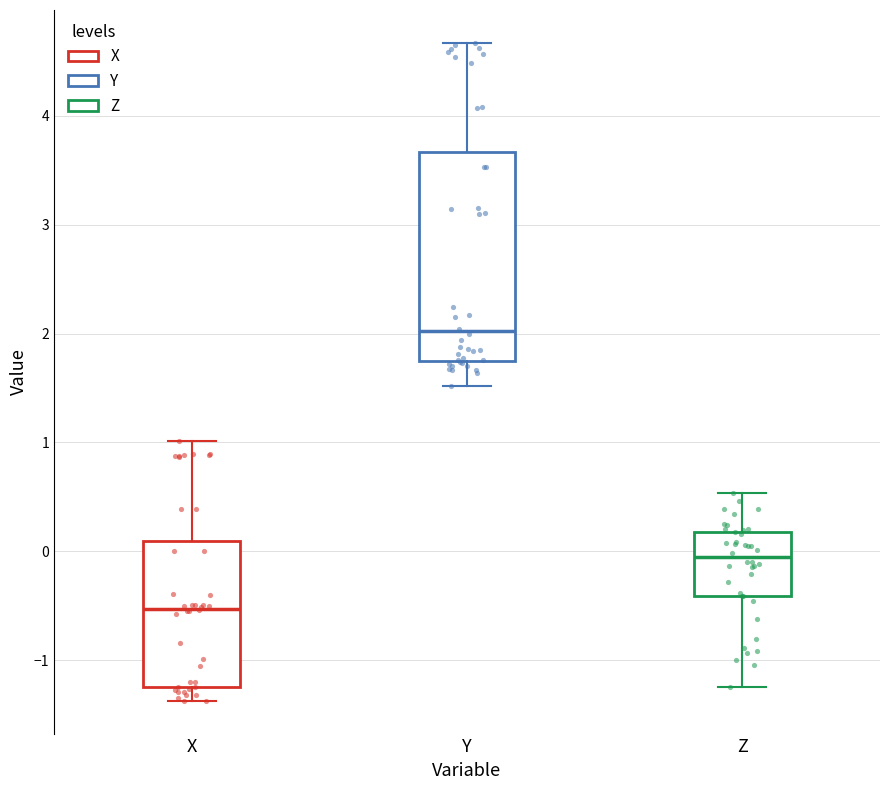

Where is the lower edge of the box for Z on the y-axis? The values are not printed on the chart, so give them approximately, as read against the axis.

-0.4